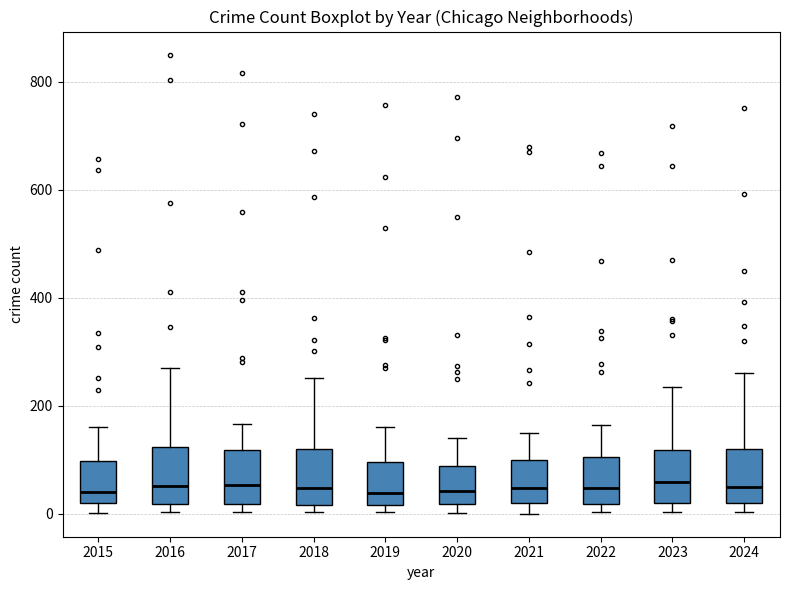

Where is the upper edge of the box at x = 2023 on the y-axis? The values are not printed on the chart, so give them approximately, as read against the axis.

120